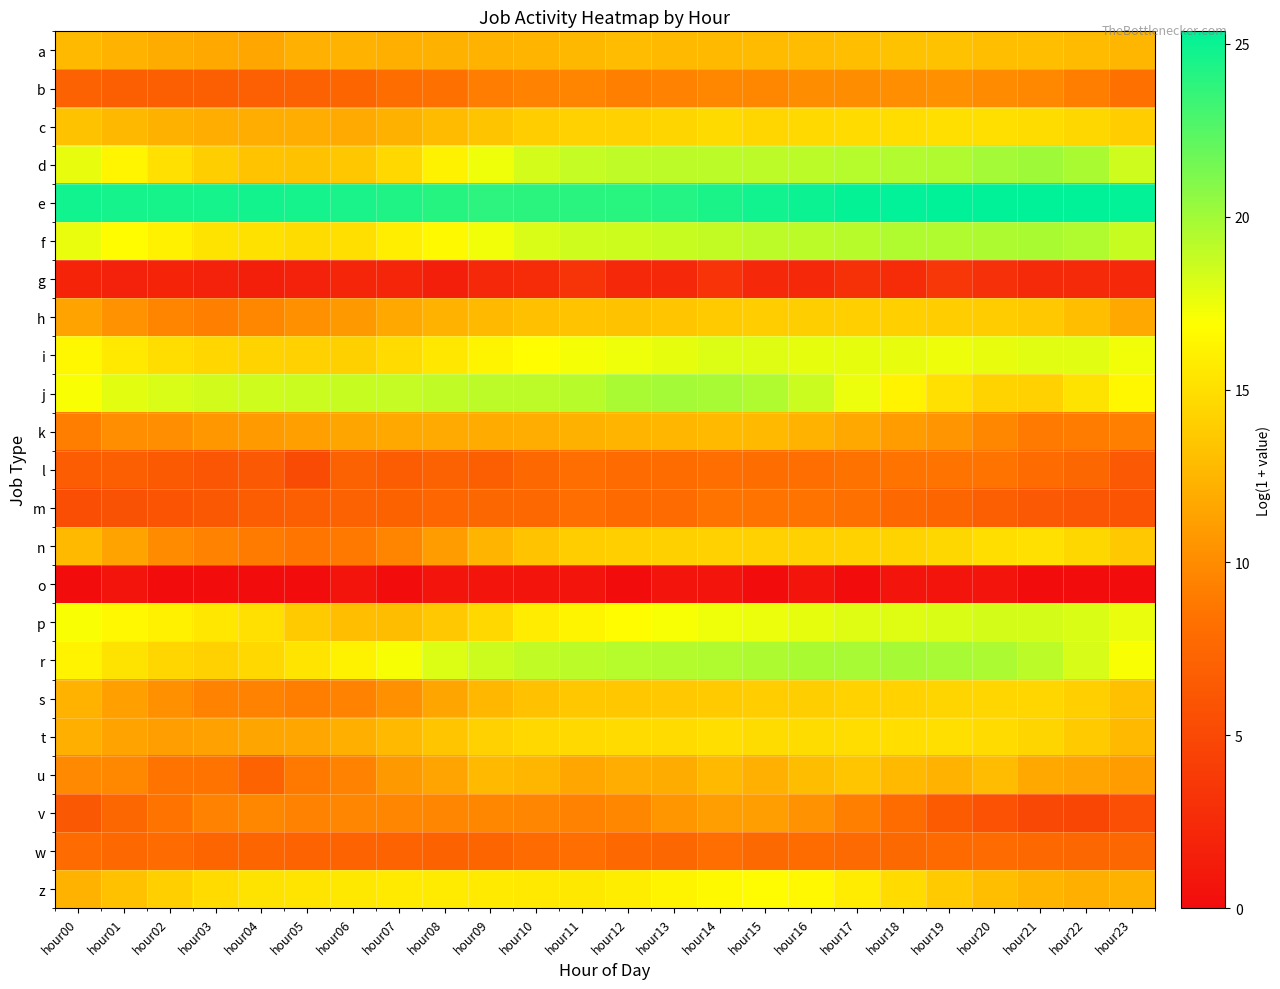

Rank the series by their maximum value, from lowest to highest.

o, g, w, l, m, b, v, k, a, u, h, s, c, t, n, z, i, p, f, r, j, d, e